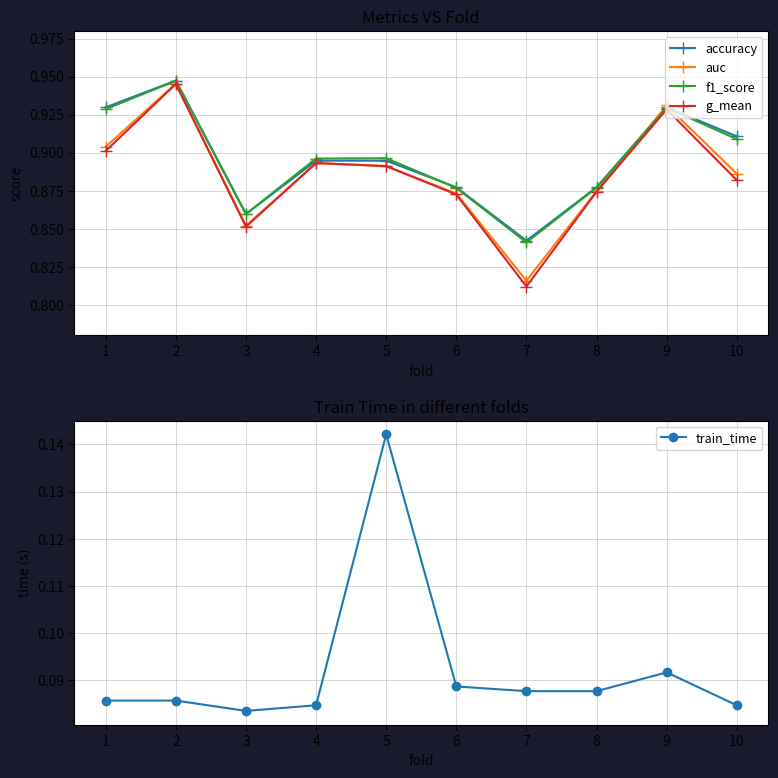

How many lines are shown in the chart?

5